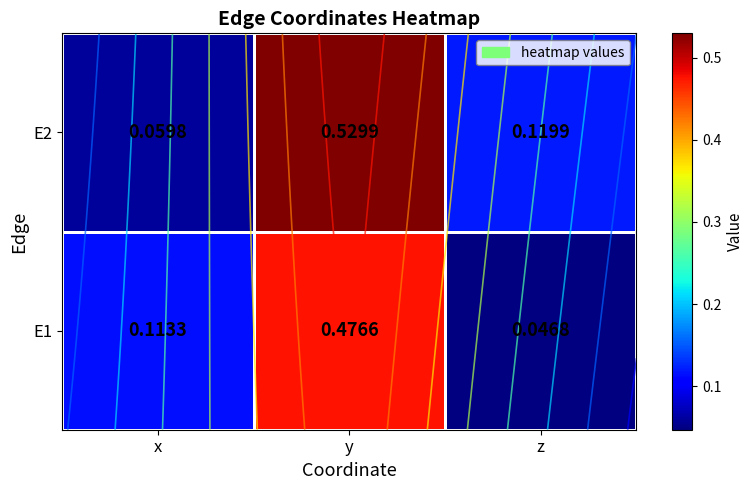

Is it true that E1 equals 0.0 at z?

False